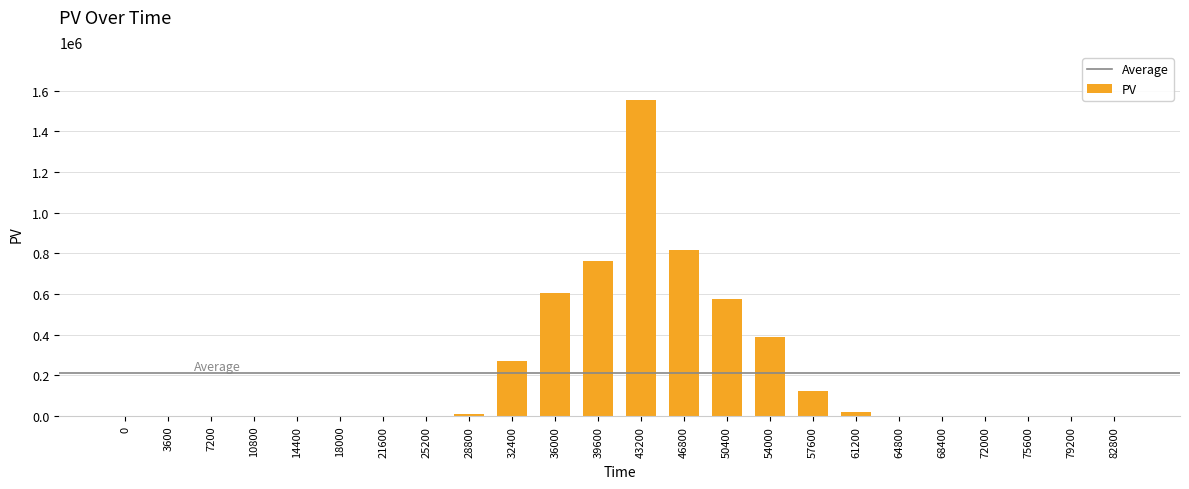

Is it true that the value at 25200 is 0.0?

True